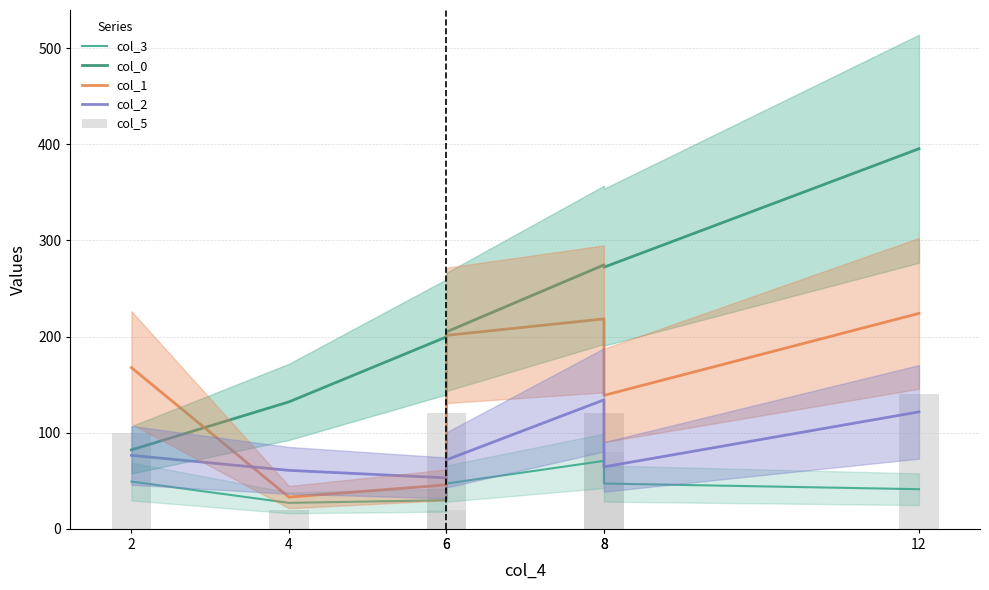

What is the maximum value for col_0?

395.4